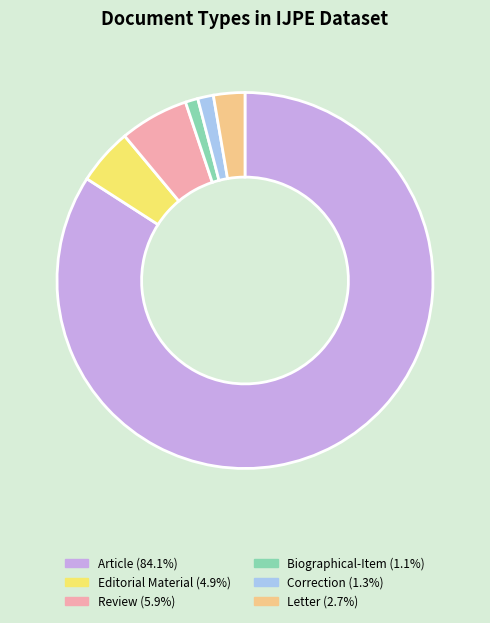

Combined, do Review and Editorial Material account for over 50%?

No